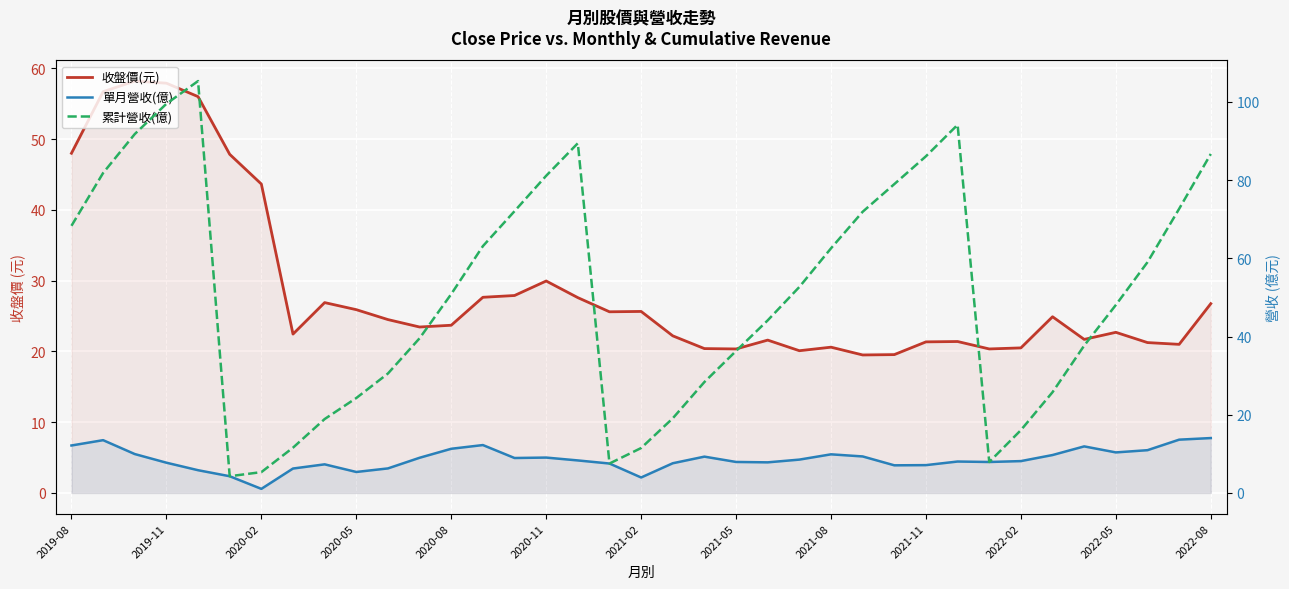

What is the value of the 單月營收(億) point at the 19th from the left?

4.0